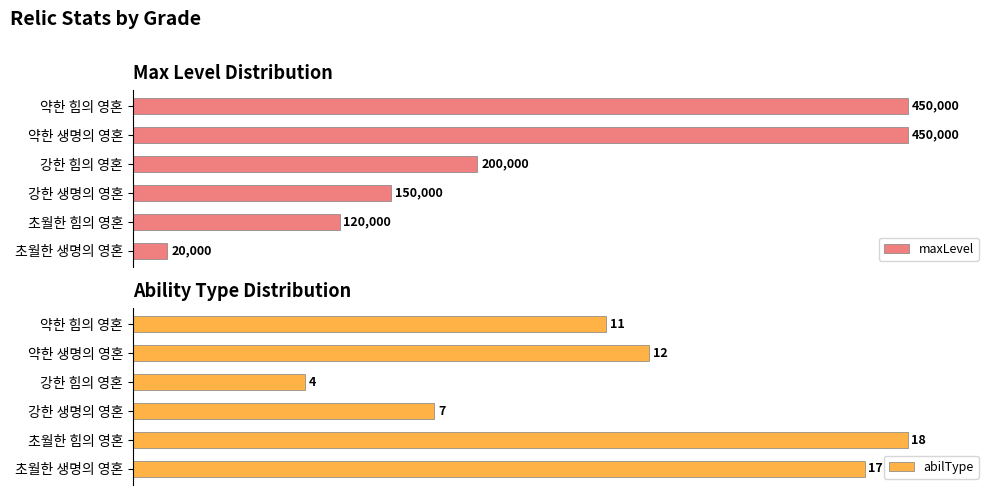

What are all the series names shown in the legend?

maxLevel, abilType